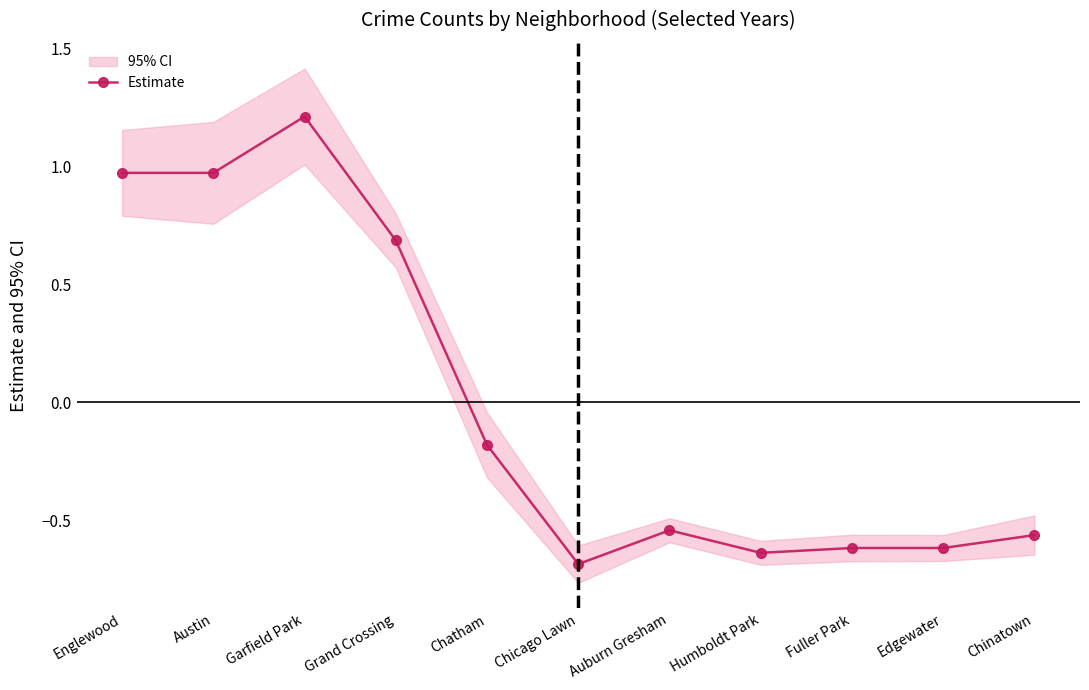

The value at Chinatown is -0.8. True or false?

False